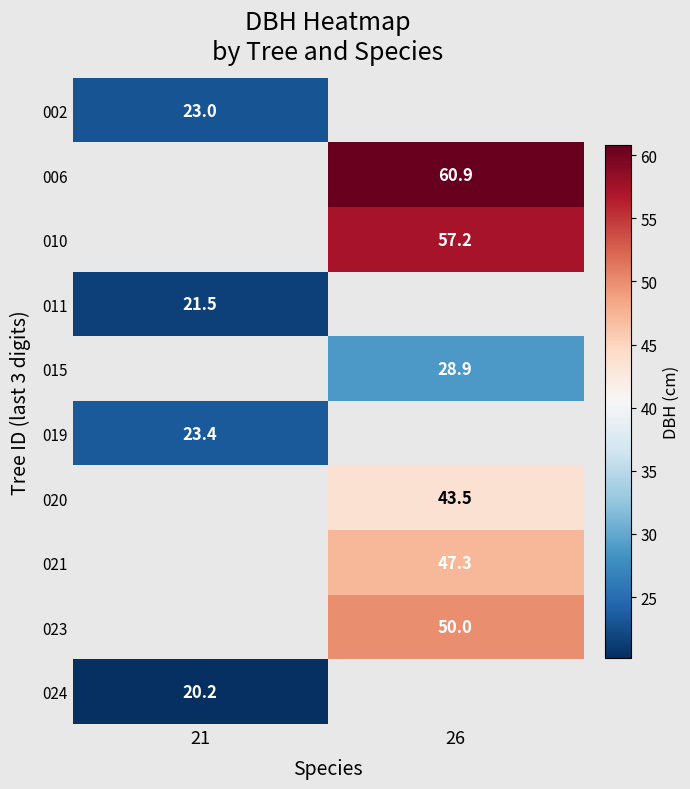

Where does the 023 series first go above 49?

26